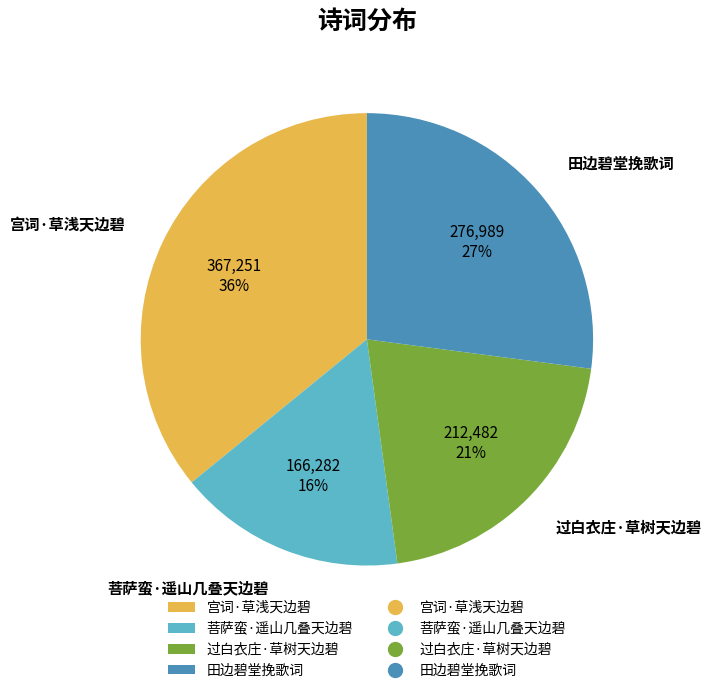

Is there any slice that represents more than half of the pie?

No